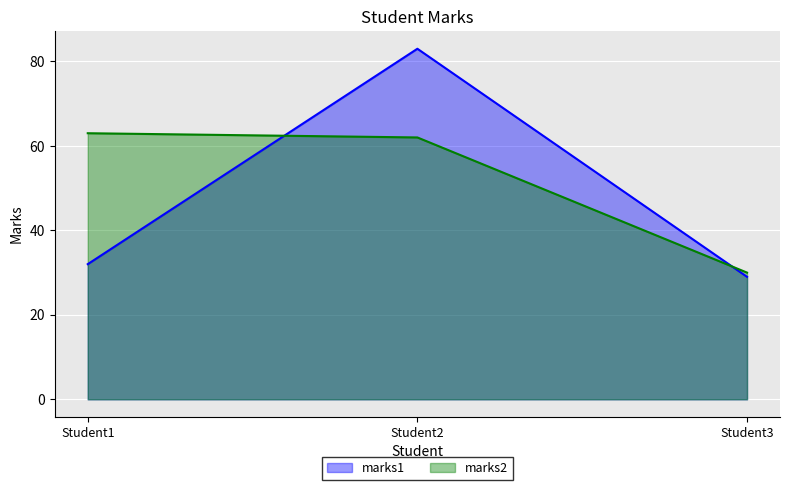

What is the difference between the maximum and minimum values in the marks1 series?

54